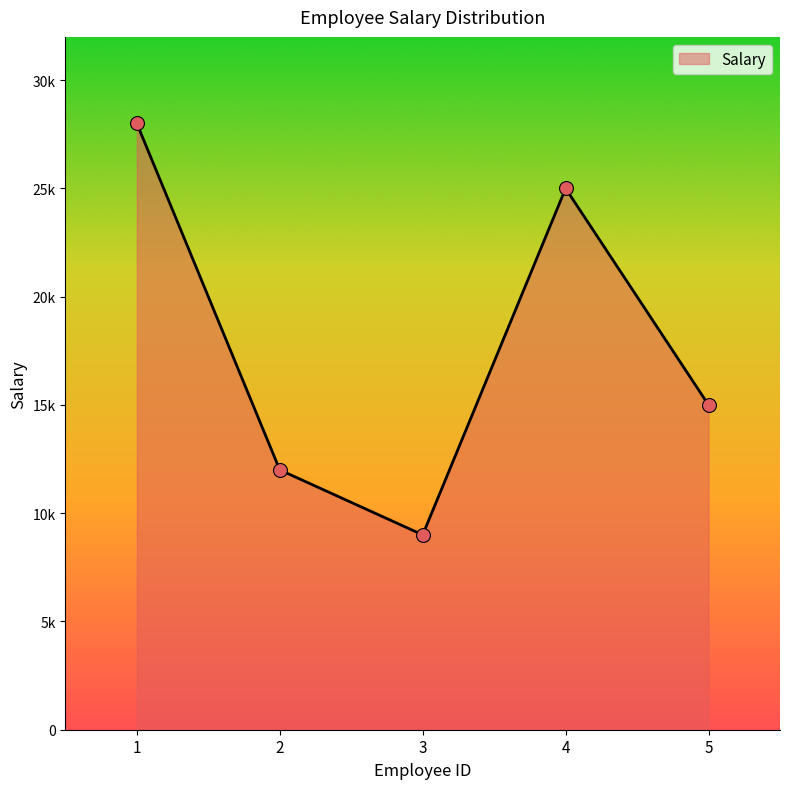

Between 1 and 4, which is larger?

1